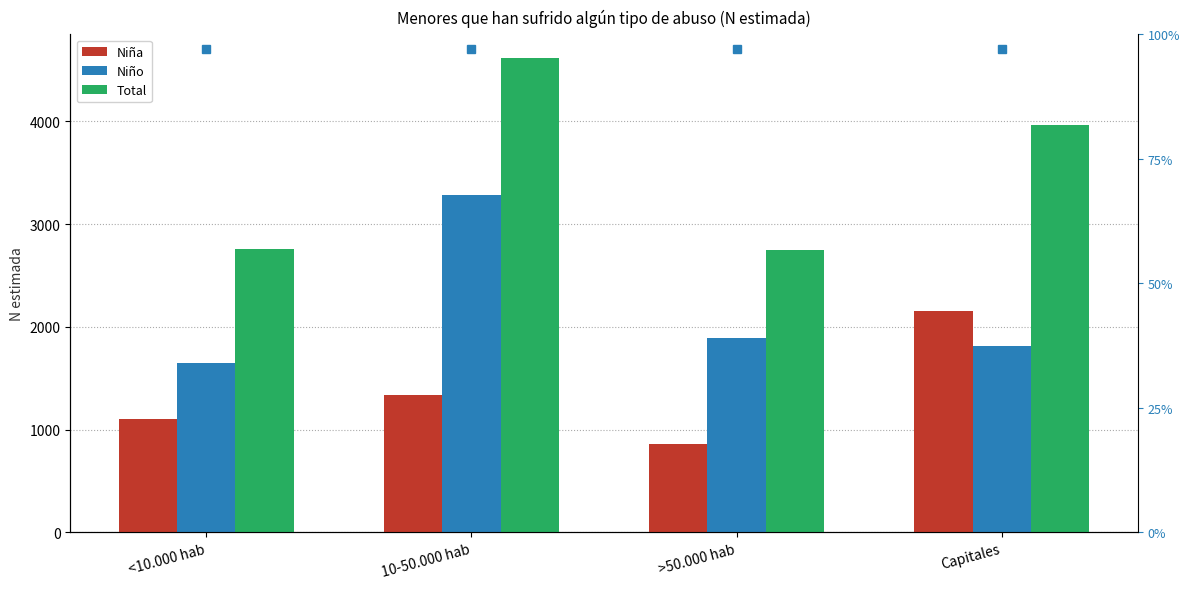

List the series in order of their overall mean, lowest first.

Niña, Niño, Total